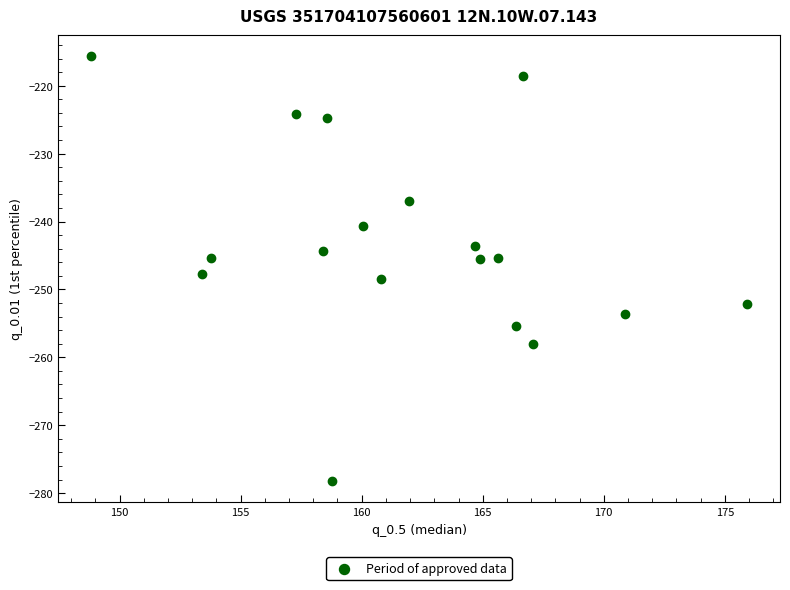

What is the range of Y values (max minus min)?

62.5